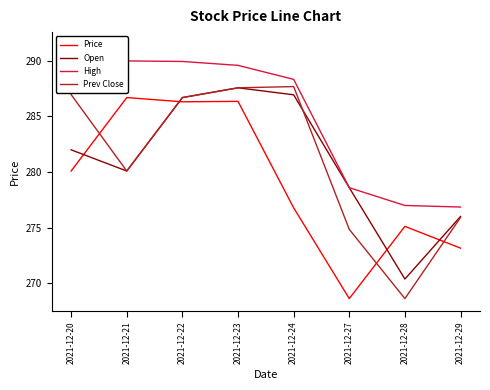

What is the difference between the High values at 2021-12-27 and 2021-12-23?

11.0